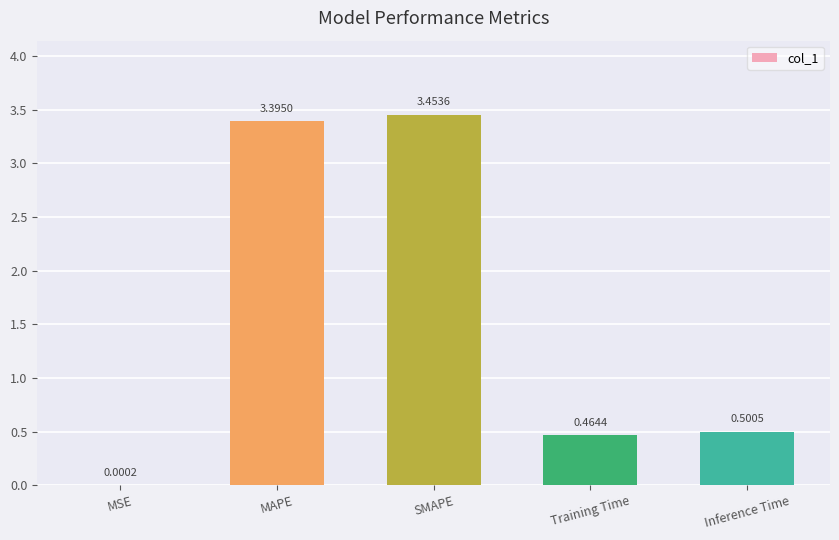

Which has a higher value, MSE or SMAPE?

SMAPE